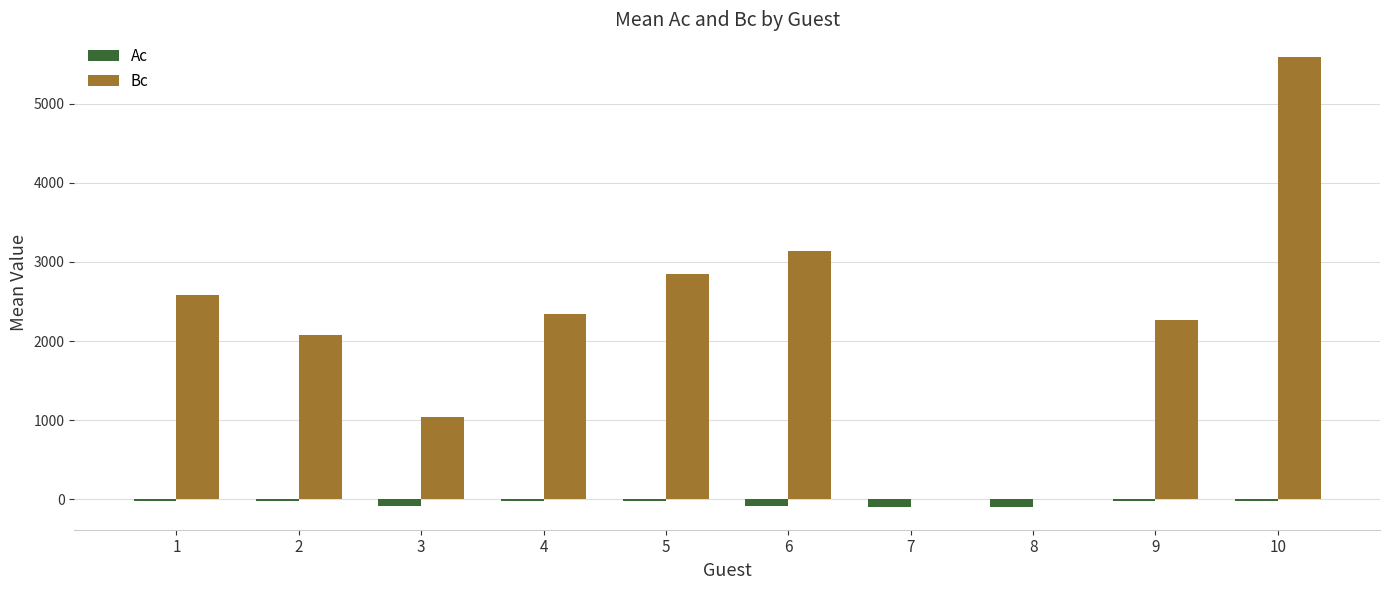

Which series has the largest total across all categories?

Bc